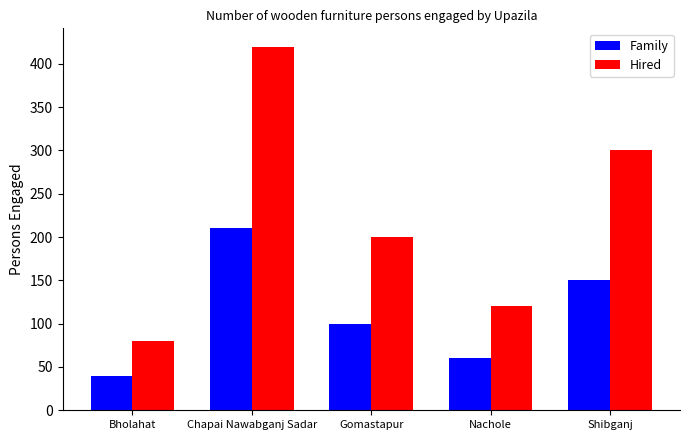

At which category is the sum across all series the highest?

Chapai Nawabganj Sadar